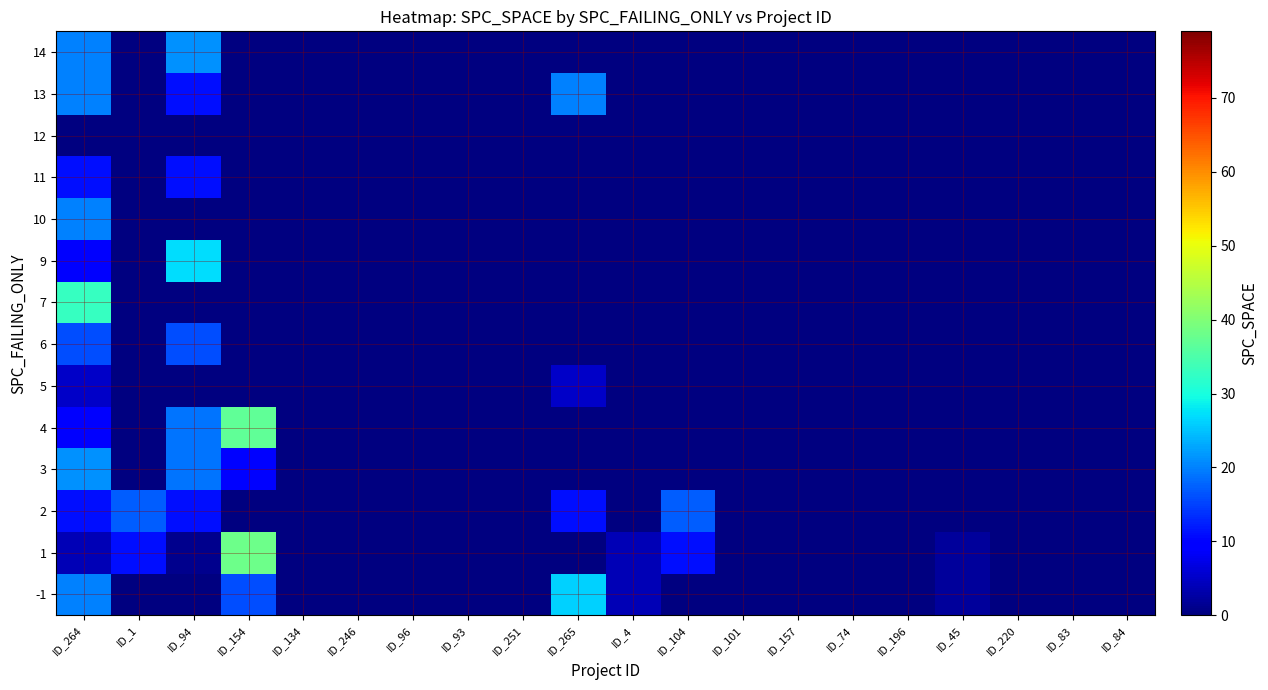

Between ID_93 and ID_74, which is larger?

ID_93